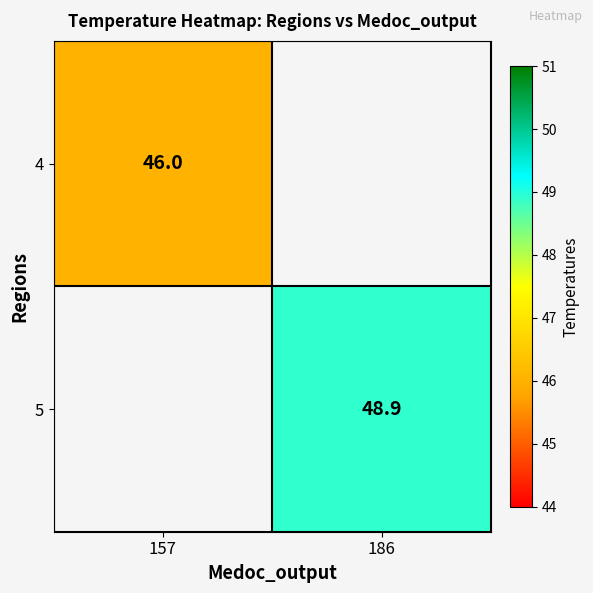

The 4 series shows 46.0 at 157. True or false?

True